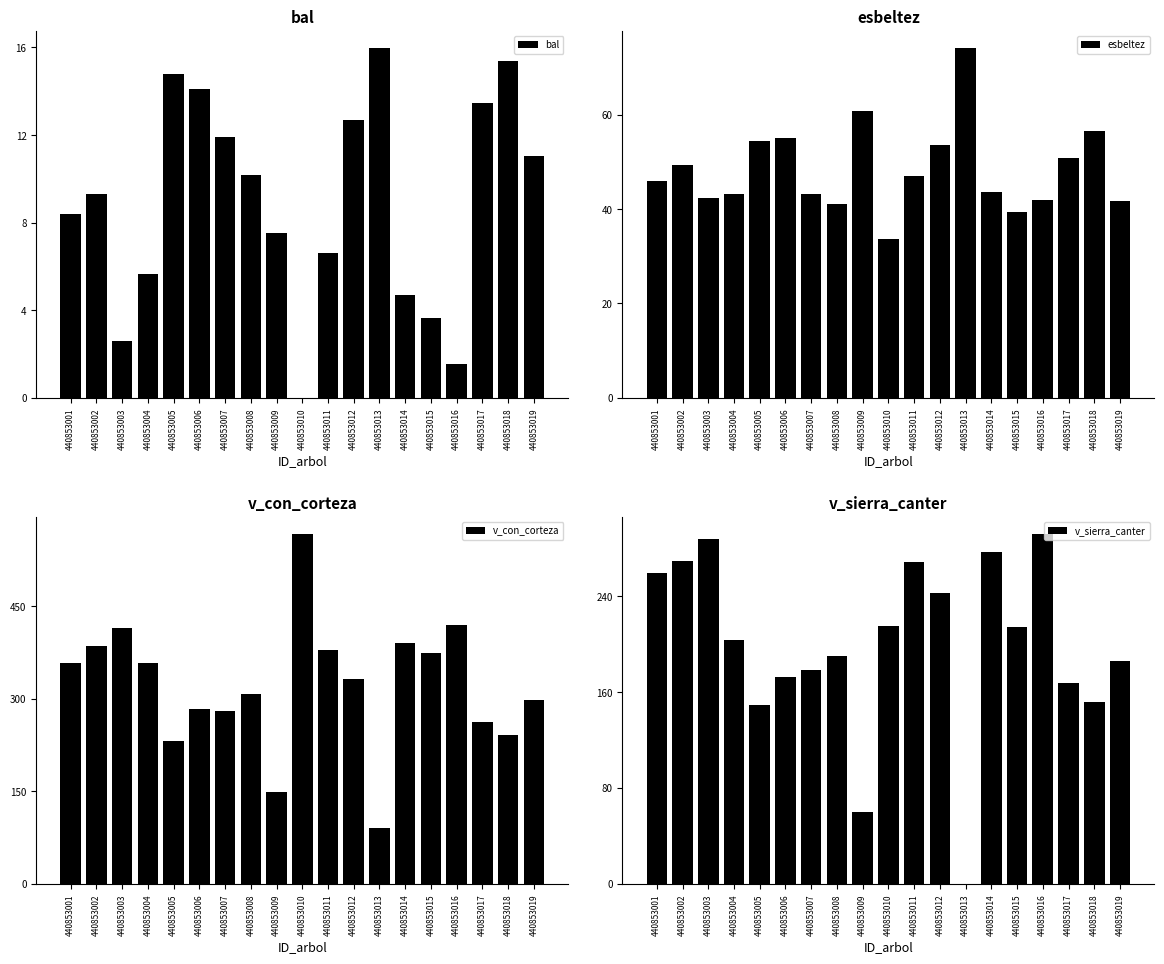

Reading left to right, list all the values displayed in this chart.

bal: 8.4	9.3	2.6	5.7	14.8	14.1	11.9	10.2	7.5	0.0	6.6	12.7	16.0	4.7	3.6	1.5	13.4	15.4	11.1
esbeltez: 45.9	49.4	42.3	43.1	54.5	55.1	43.1	41.0	60.9	33.6	47.1	53.6	74.1	43.7	39.5	42.0	50.9	56.6	41.7
v_con_corteza: 357.2	385.9	415.0	357.5	232.1	283.8	280.3	308.1	148.7	566.1	378.8	331.3	90.9	390.4	373.7	420.0	262.9	241.8	298.1
v_sierra_canter: 259.4	269.1	288.0	203.1	149.3	172.3	178.3	190.4	60.4	215.0	268.9	242.4	0.0	277.0	214.7	291.5	167.2	152.1	185.9